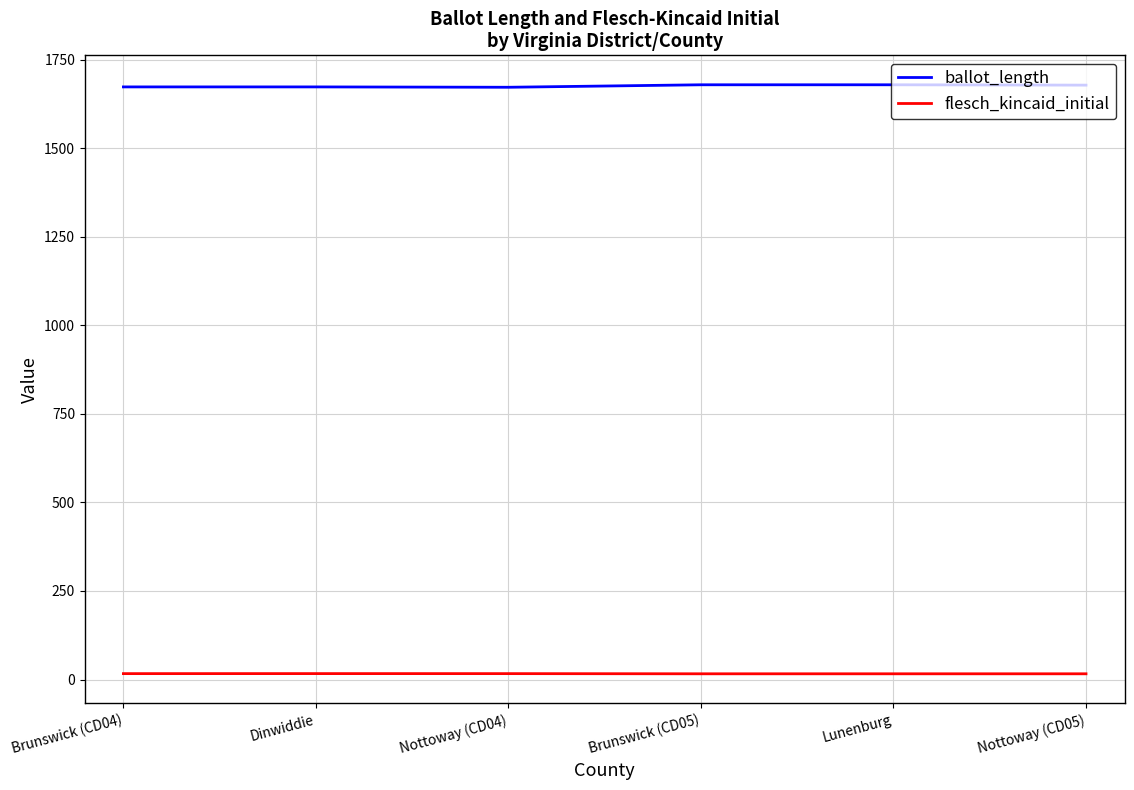

What is the minimum value for ballot_length?

1672.0